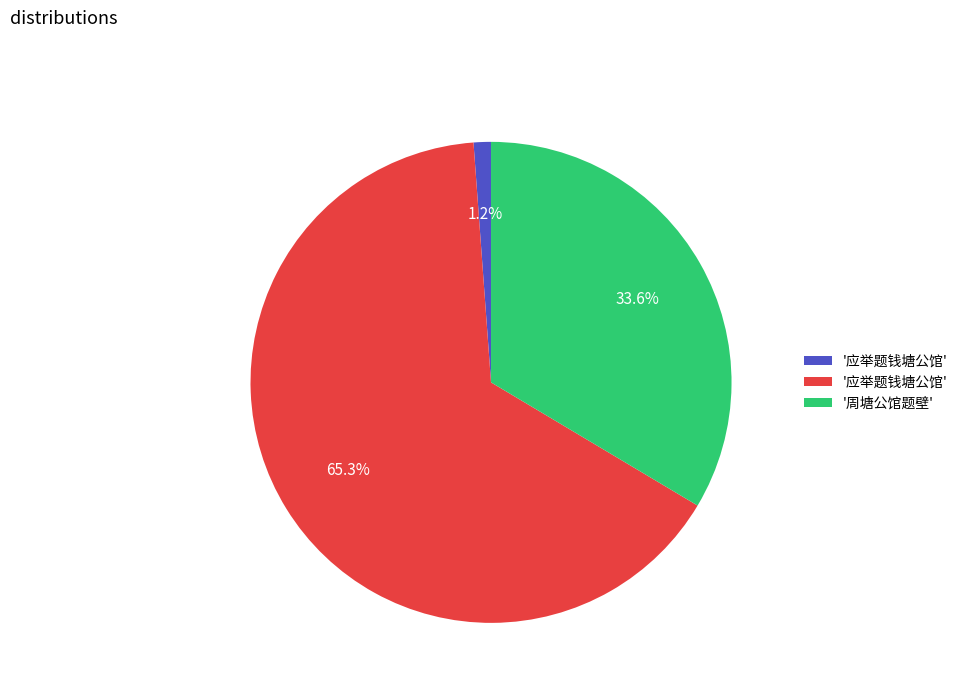

Is there a majority slice in this chart?

Yes